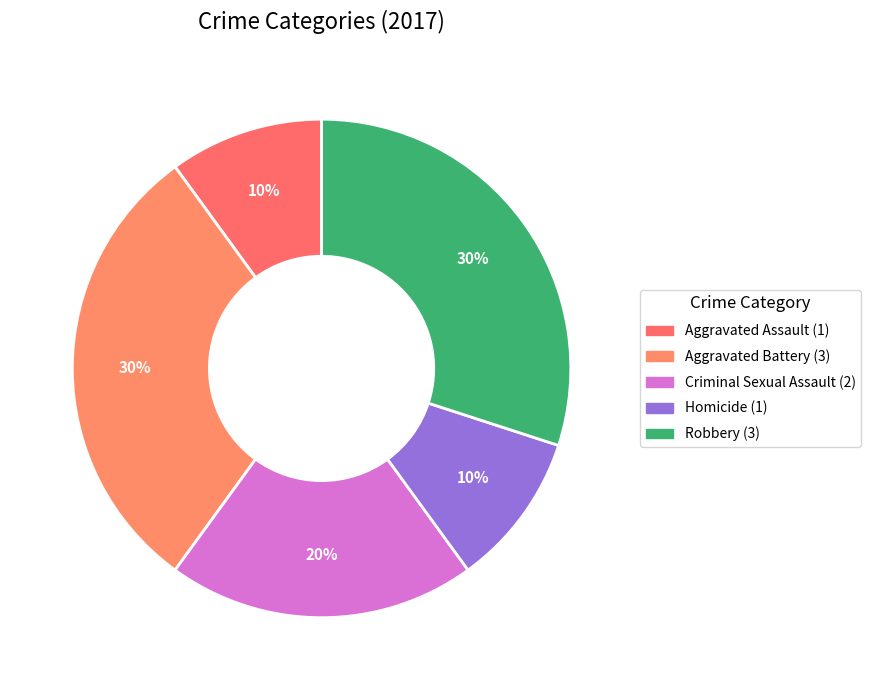

Is it true that Robbery is 30% of the pie?

True